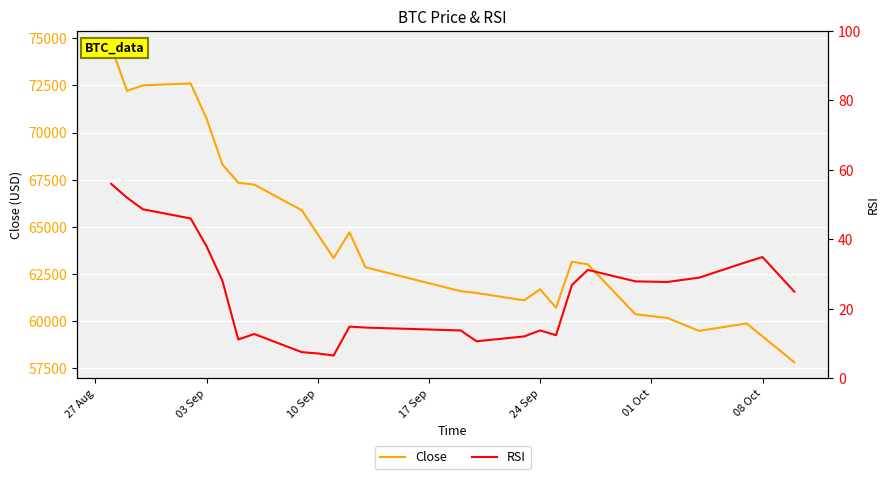

What are all the series names shown in the legend?

Close, RSI